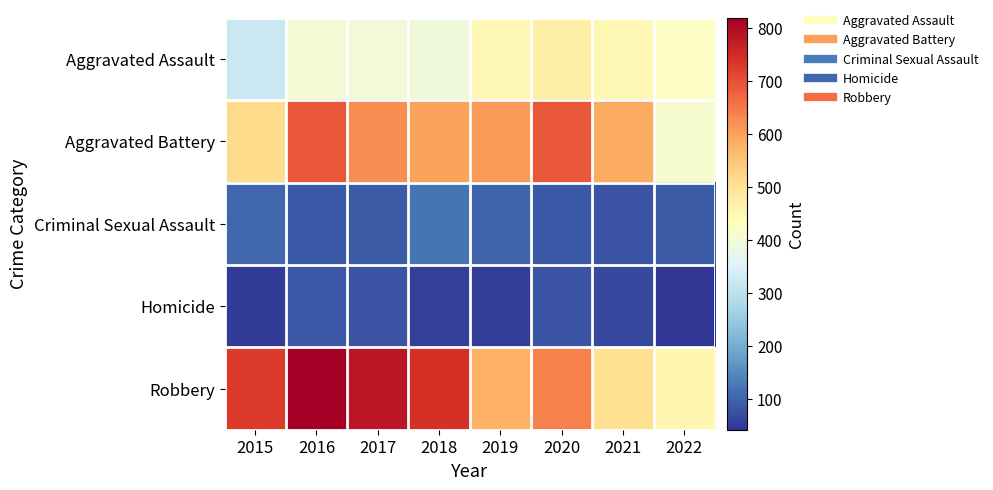

At 2015, list the series in order from smallest to largest.

Homicide, Criminal Sexual Assault, Aggravated Assault, Aggravated Battery, Robbery